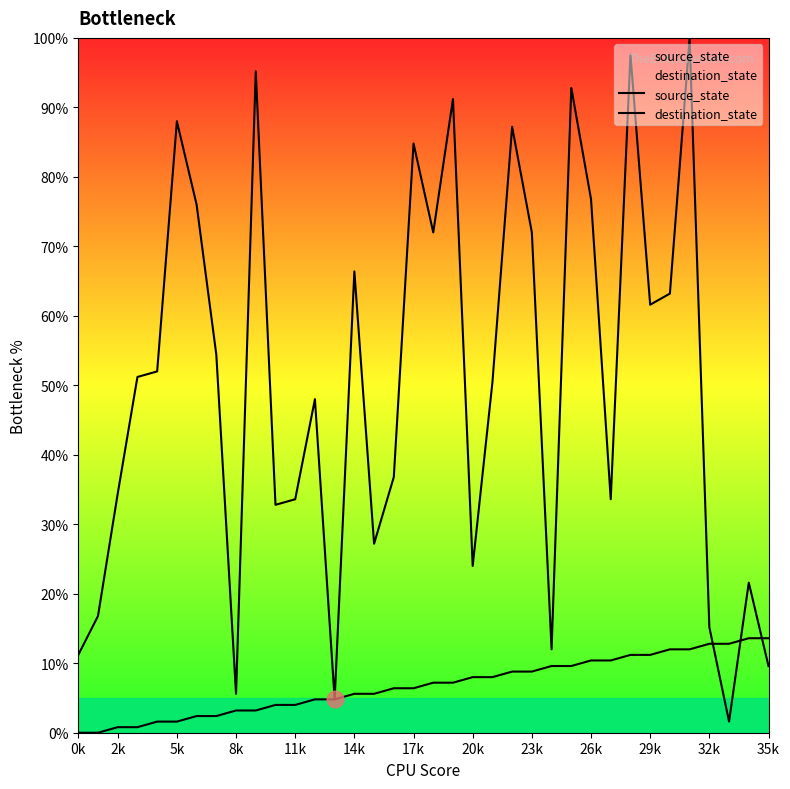

Reading left to right, transcribe all the data shown in this chart.

source_state: 0.0	0.0	0.8	0.8	1.6	1.6	2.4	2.4	3.2	3.2	4.0	4.0	4.8	4.8	5.6	5.6	6.4	6.4	7.2	7.2	8.0	8.0	8.8	8.8	9.6	9.6	10.4	10.4	11.2	11.2	12.0	12.0	12.8	12.8	13.6	13.6
destination_state: 11.2	16.8	34.4	51.2	52.0	88.0	76.0	54.4	5.6	95.2	32.8	33.6	48.0	4.8	66.4	27.2	36.8	84.8	72.0	91.2	24.0	50.4	87.2	72.0	12.0	92.8	76.8	33.6	97.6	61.6	63.2	100.0	15.2	1.6	21.6	9.6